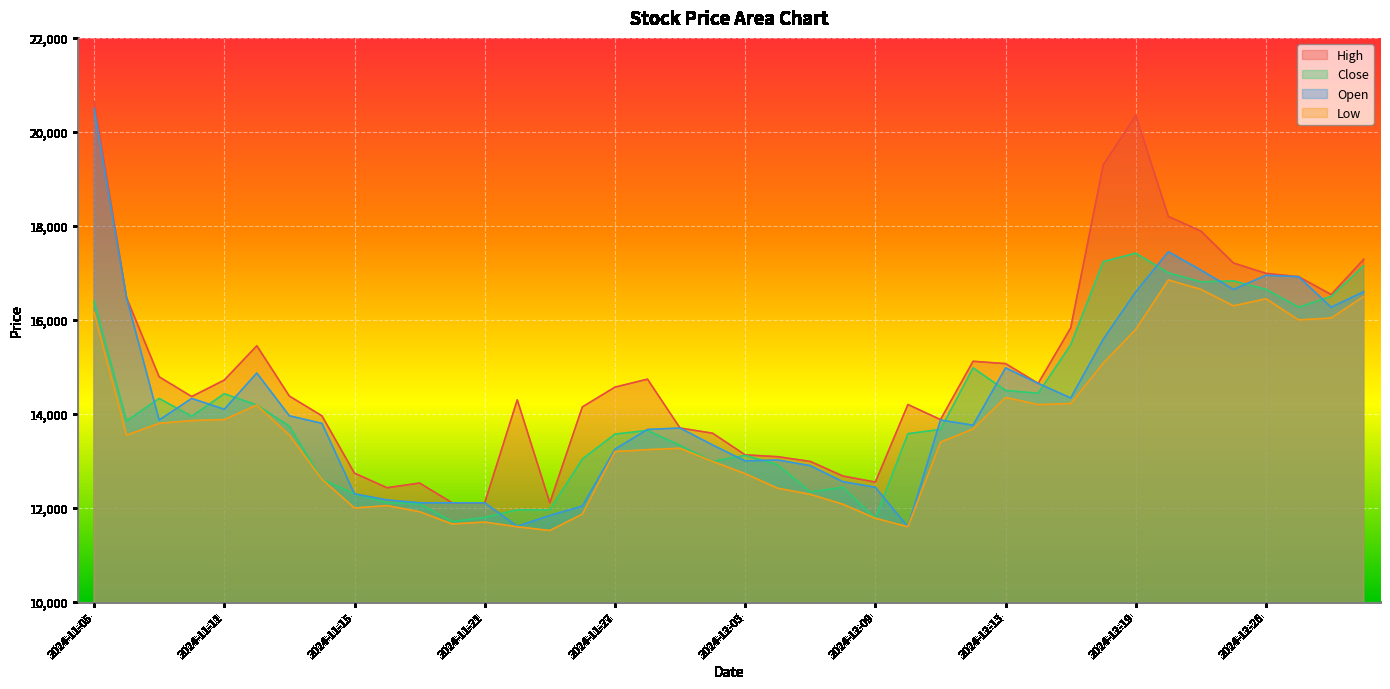

At which category does Low reach its first local peak?

2024-11-12